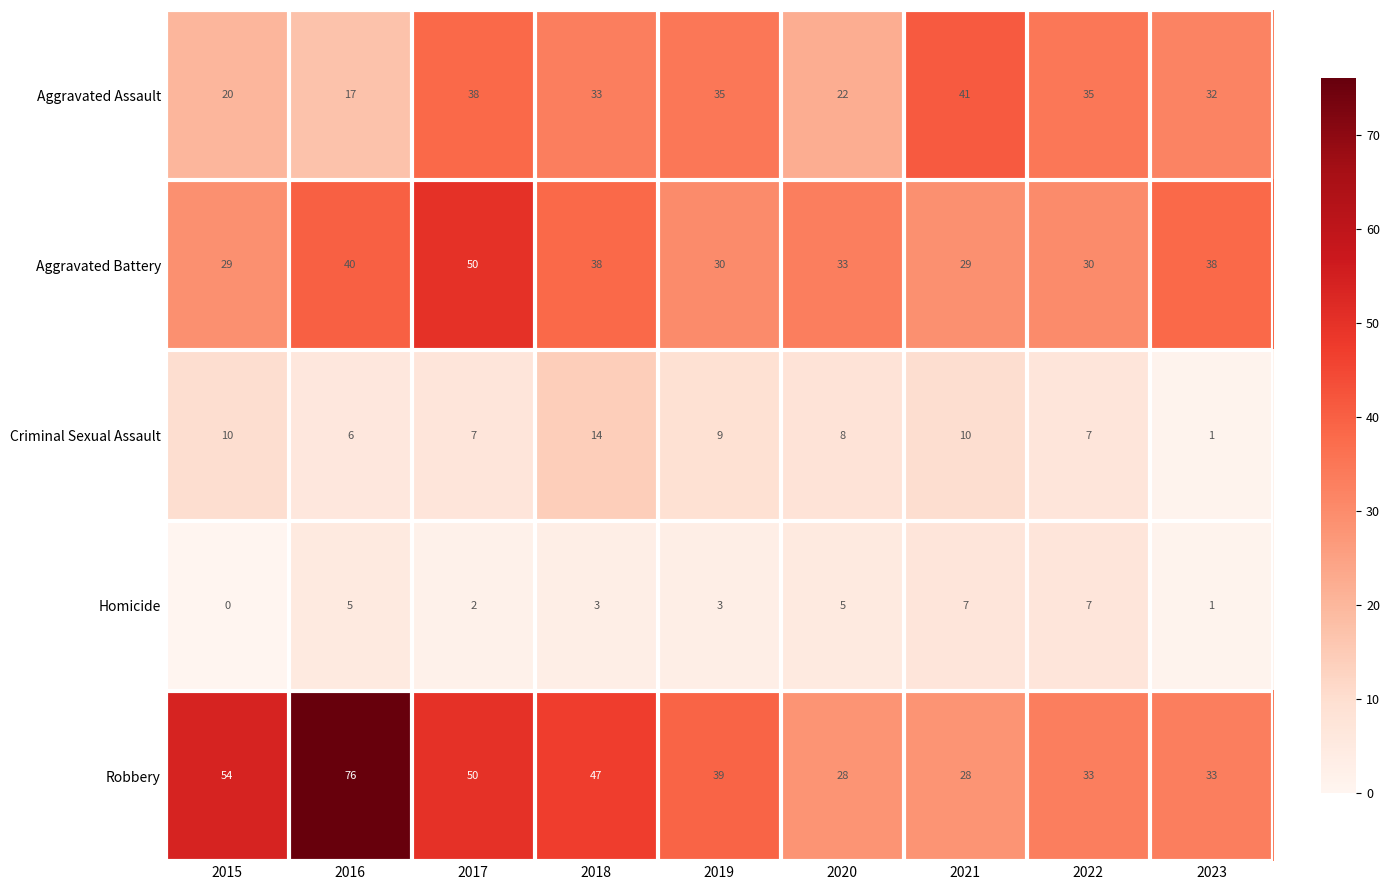

What is the average value of the Criminal Sexual Assault series?

8